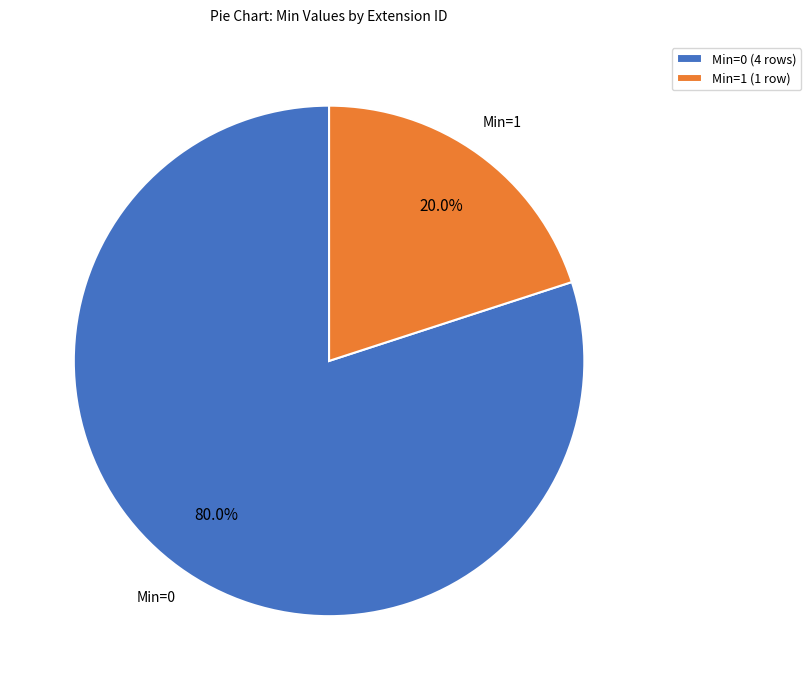

Rank the categories by value from highest to lowest.

Min=0 (4 rows), Min=1 (1 row)